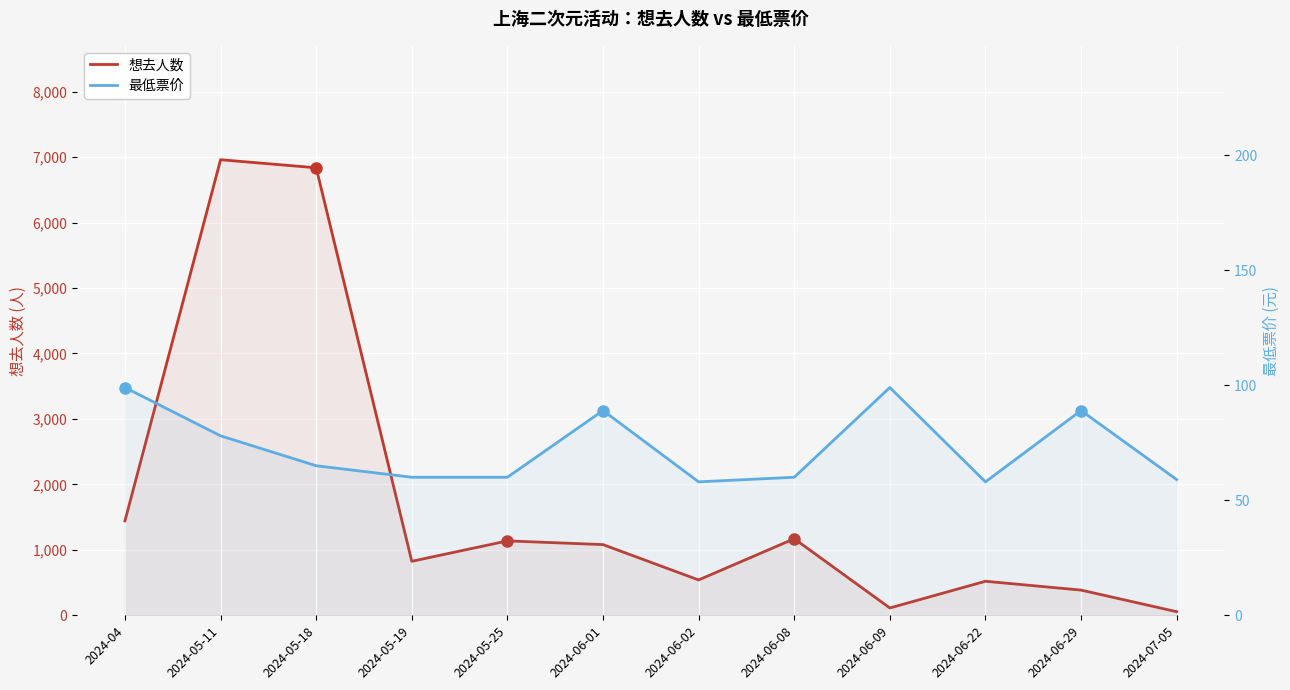

True or false: 想去人数 has more than 2 points higher than both neighbors.

True